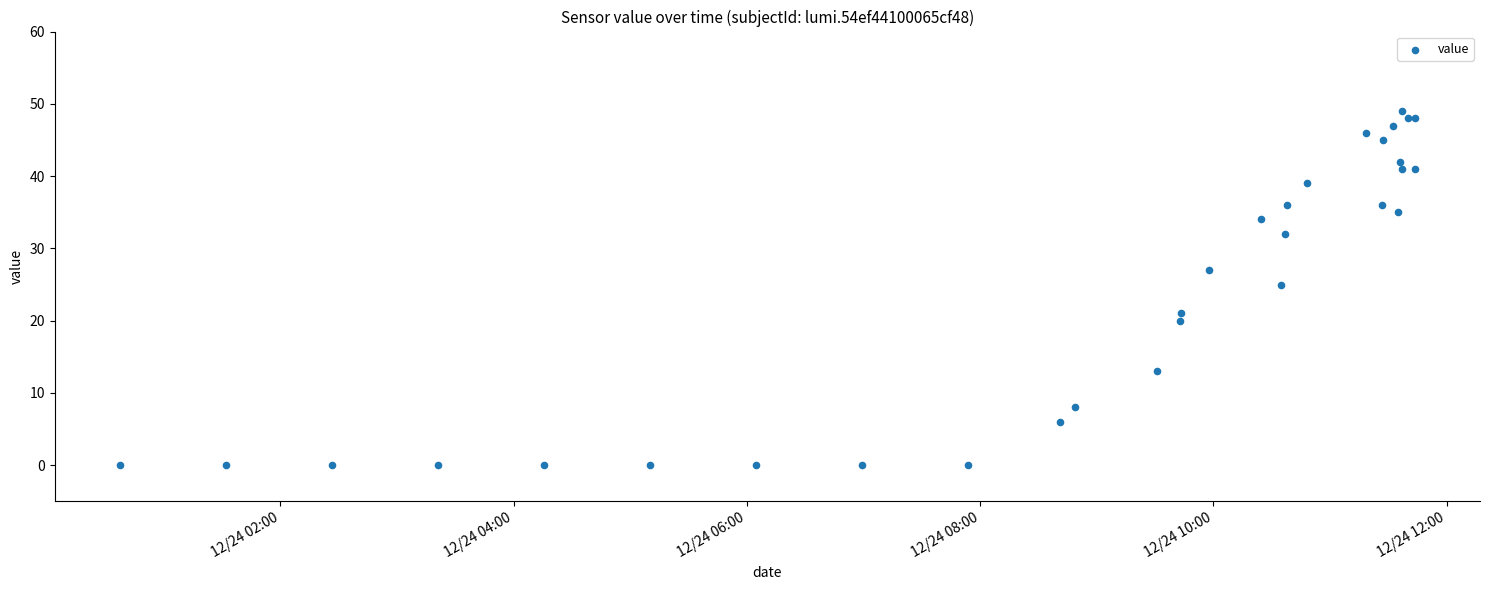

What Y value in the scatter plot is closest to 24?

25